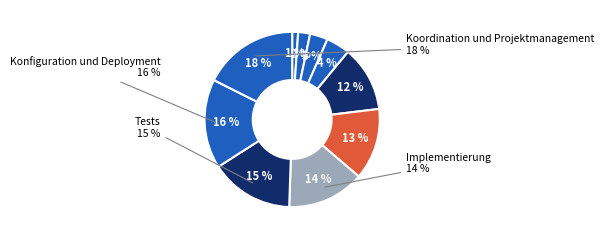

True or false: Koordination und Projektmanagement accounts for 32% of the total.

False